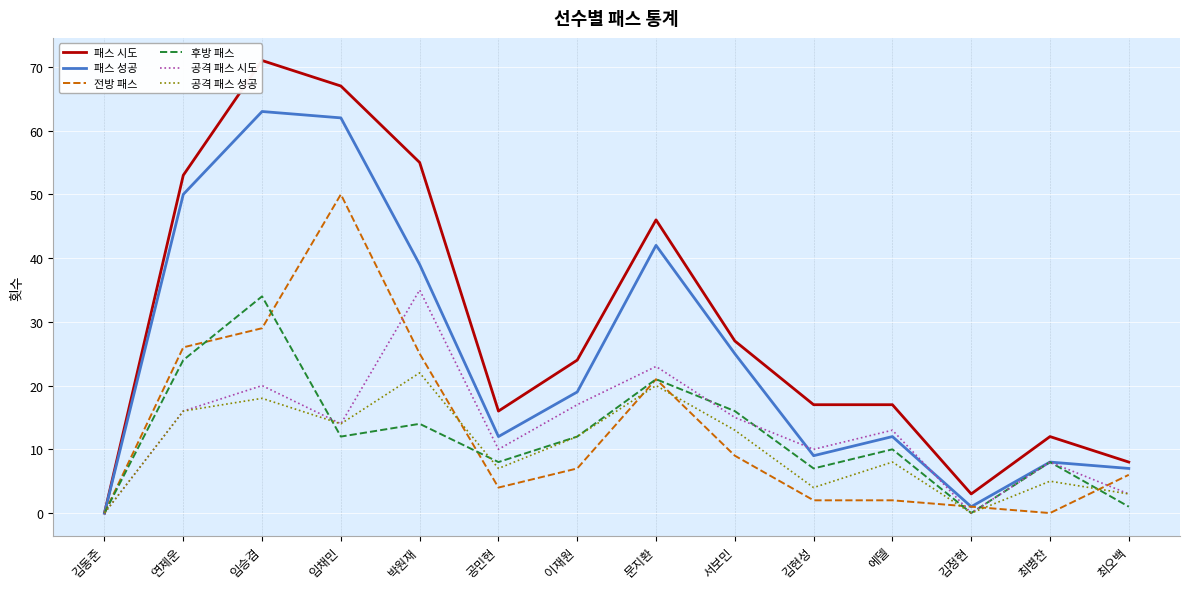

What is the total value across all series at 박원재?

190